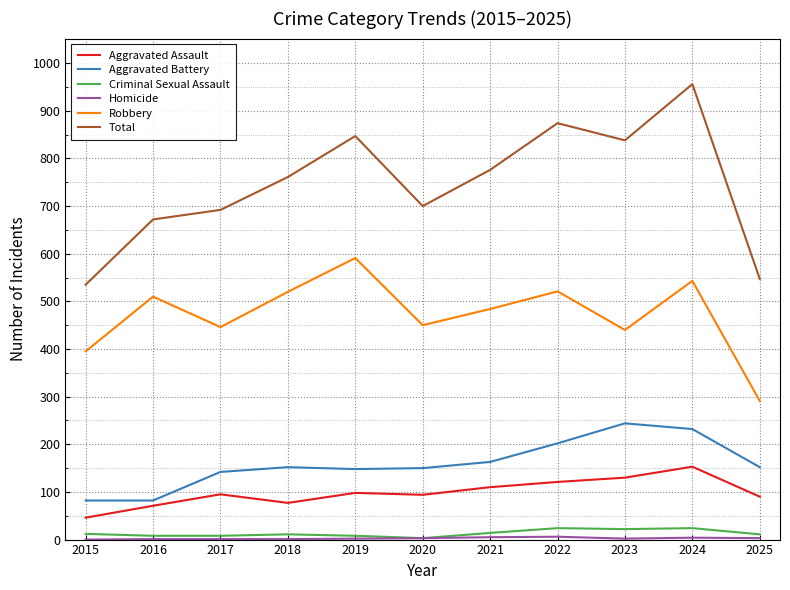

True or false: Total and Aggravated Battery cross at least once.

False